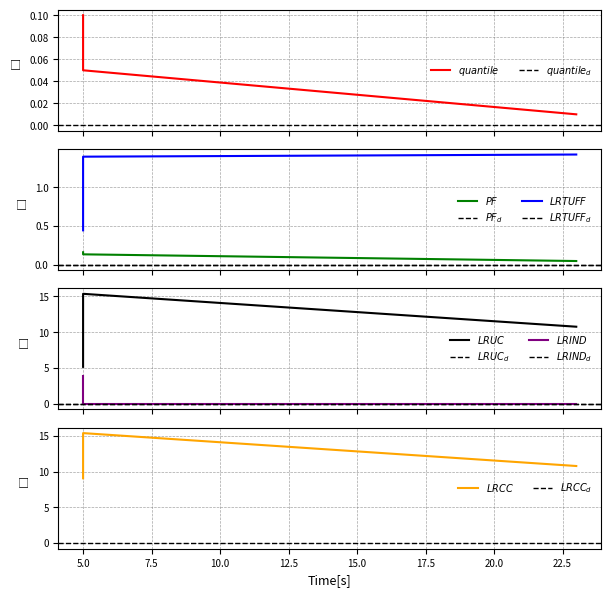

Between 5 and 5, which is larger?

5